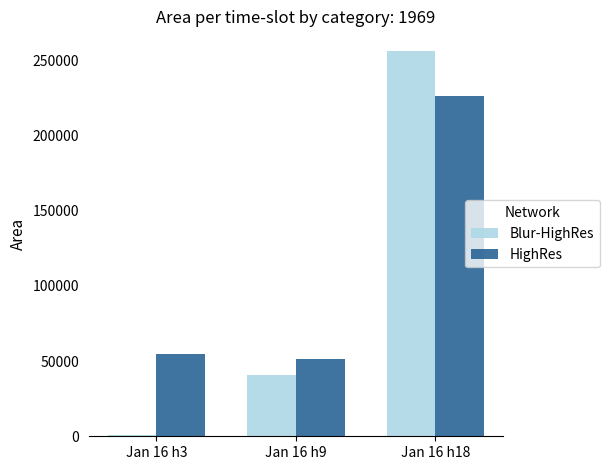

What is the sum of all Blur-HighRes values?

297500